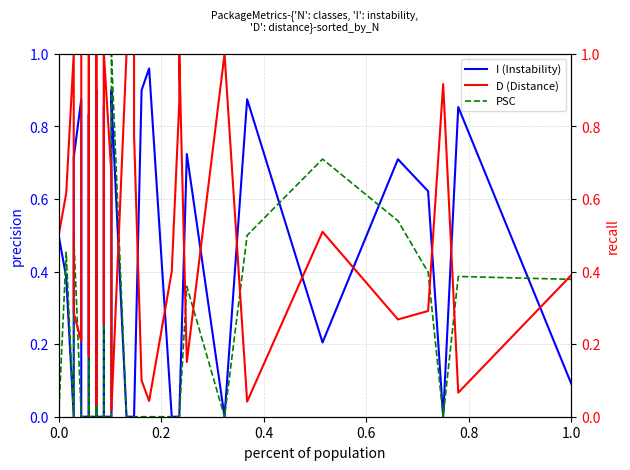

How many times do I (Instability) and PSC cross each other?

6